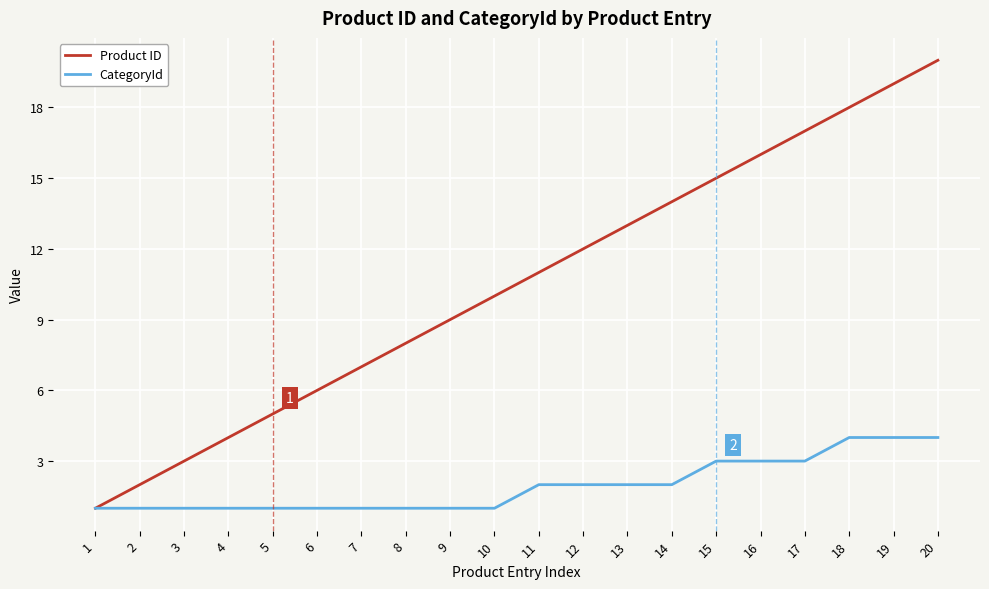

What is the difference between the second highest and second lowest values in the Product ID series?

17